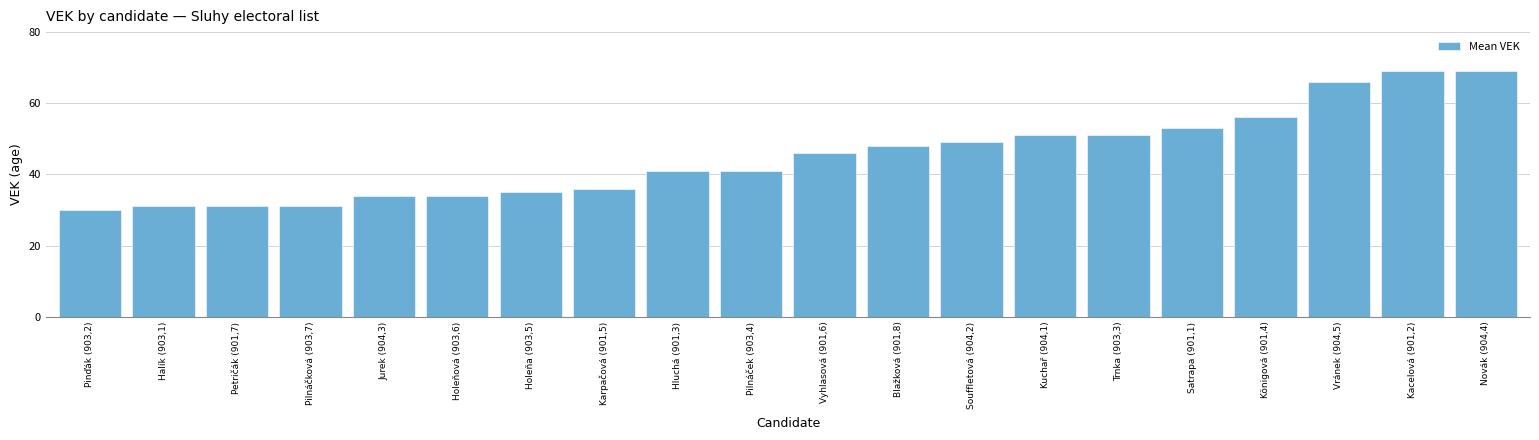

What is the greatest value displayed?

69